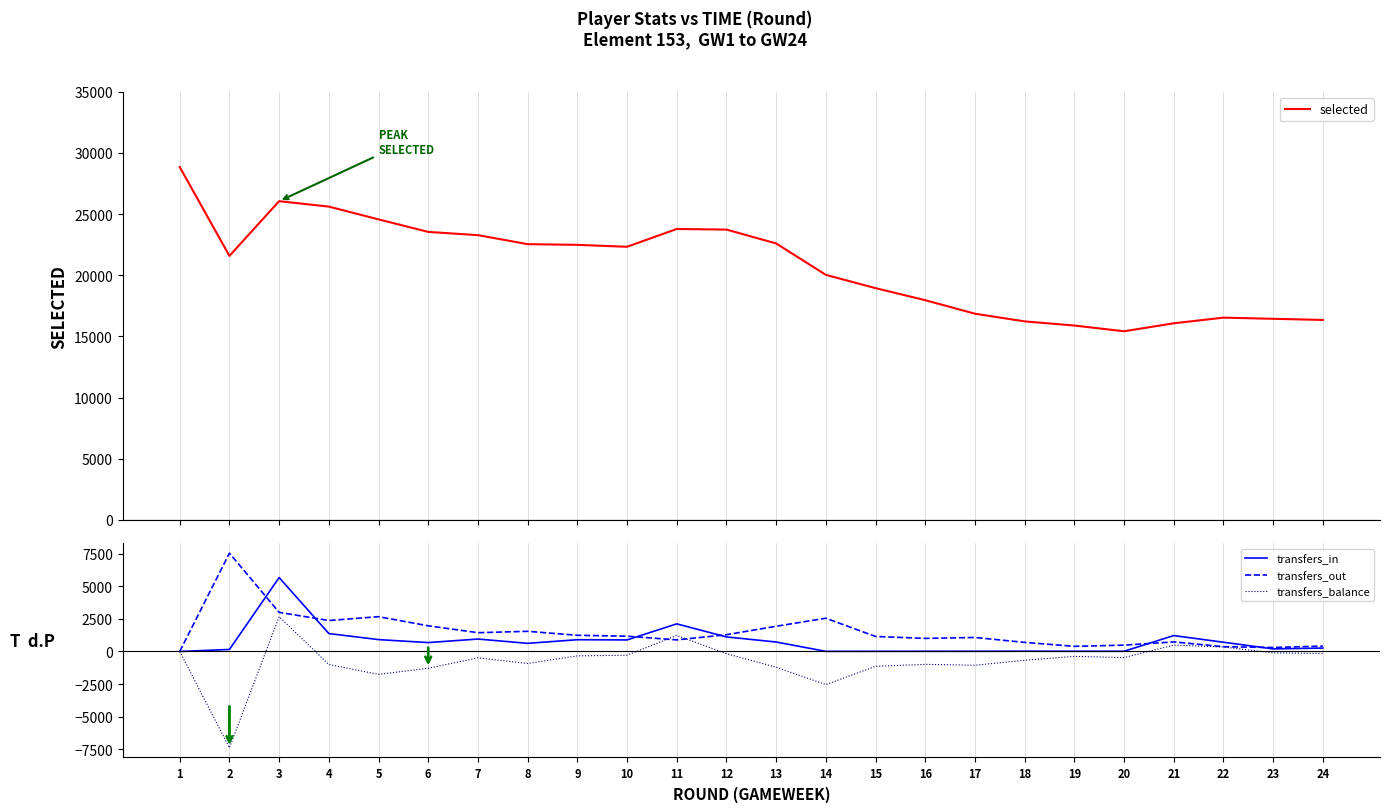

Where is the first local maximum for transfers_in?

3